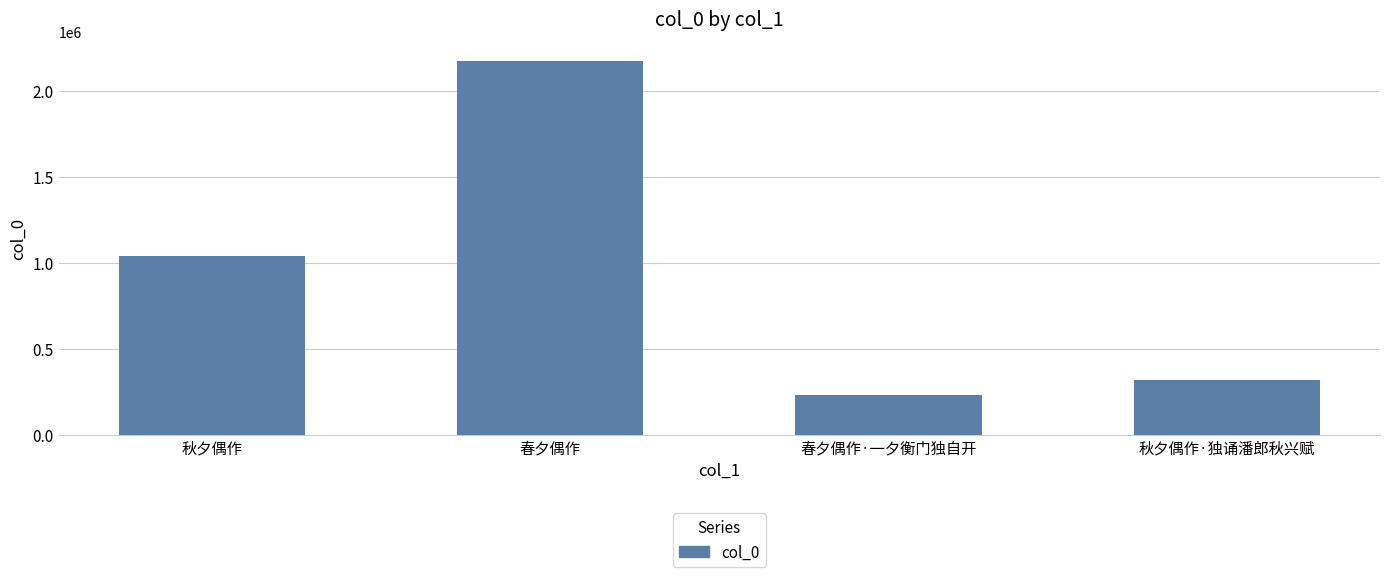

What is the change in value from 春夕偶作 to 春夕偶作·一夕衡门独自开?

-1942992